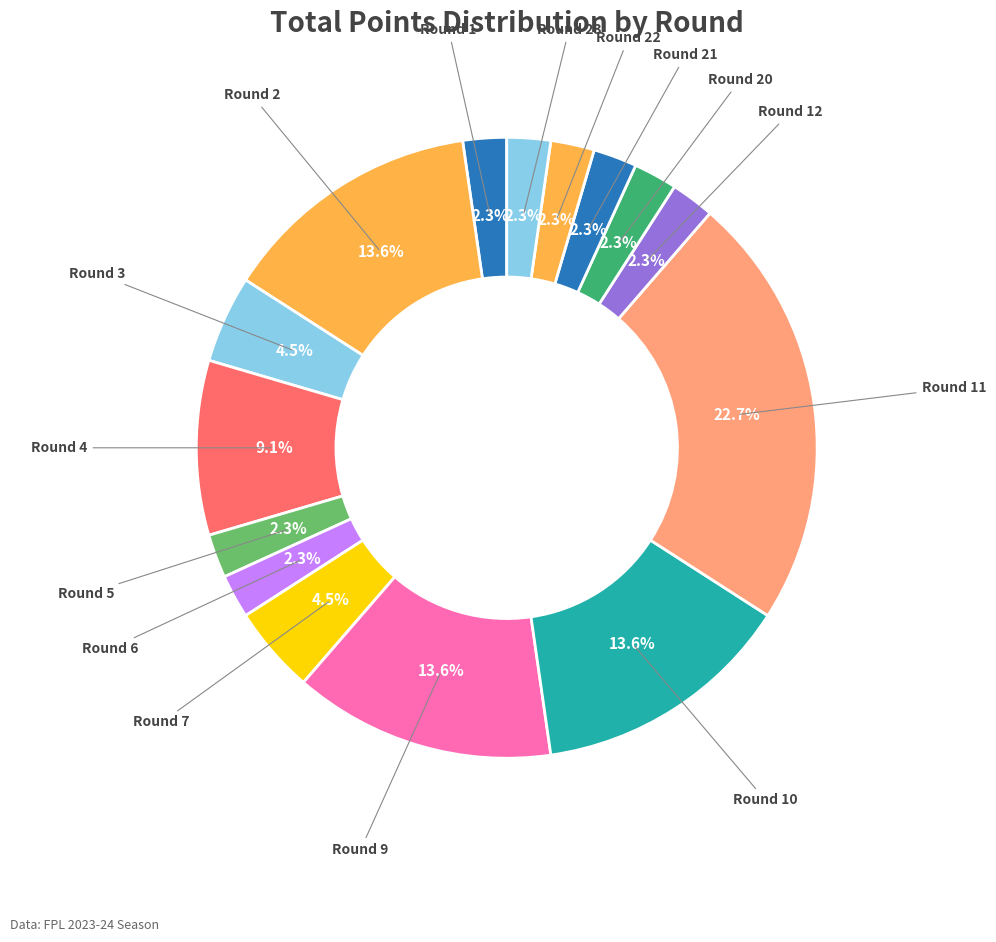

The Round 4 slice represents 20% of the pie. True or false?

False